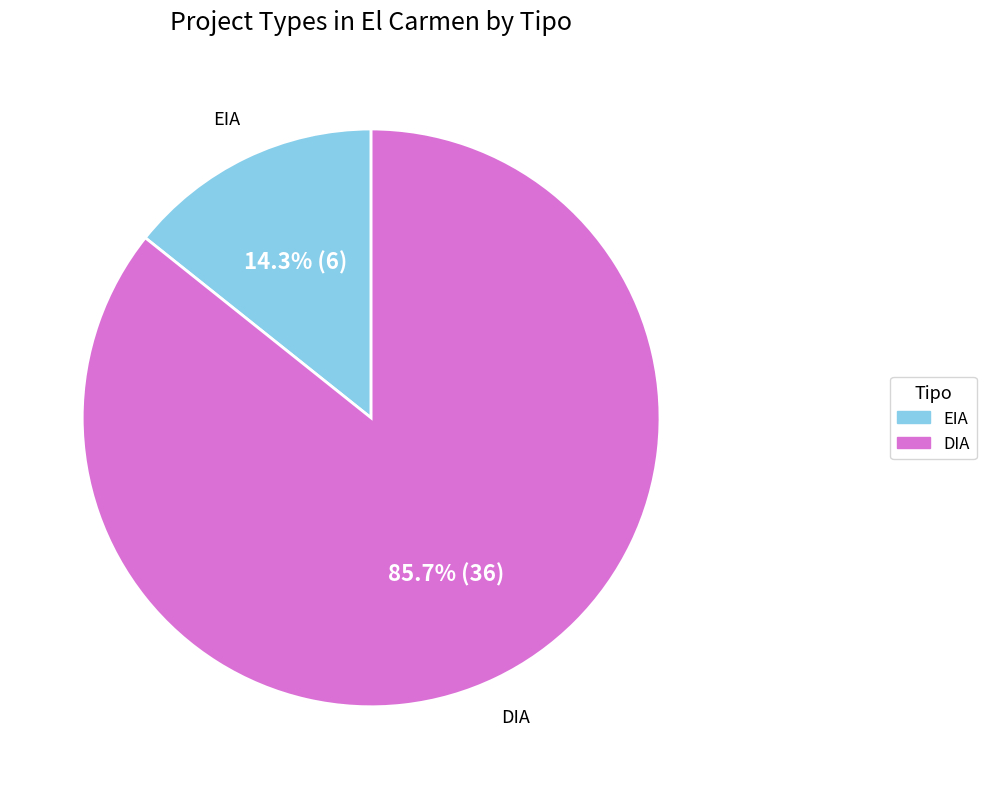

Which category has the biggest portion of the pie?

DIA